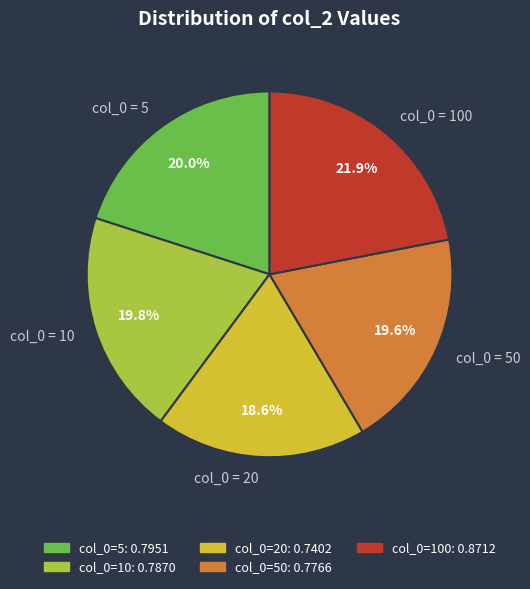

Is there any slice that represents more than half of the pie?

No